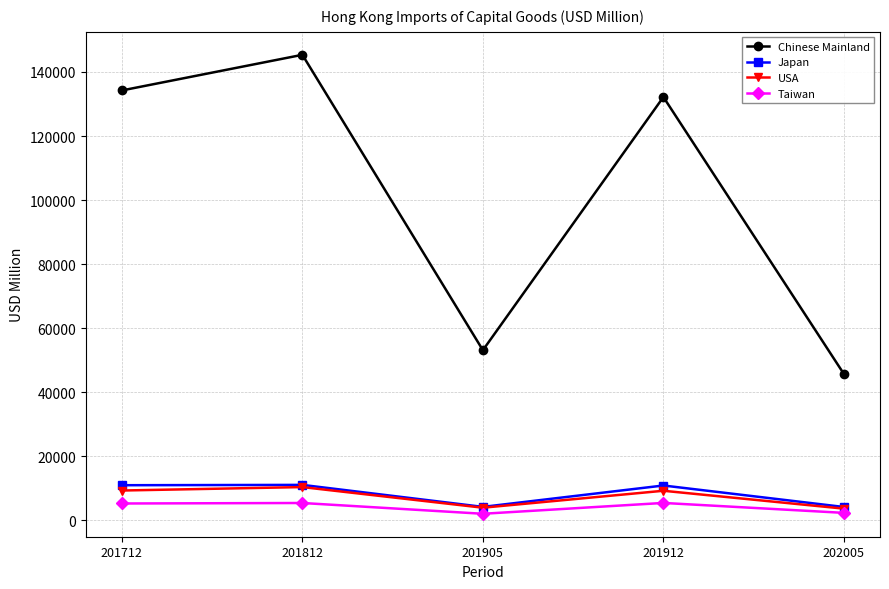

At which category is the sum across all series the highest?

201812